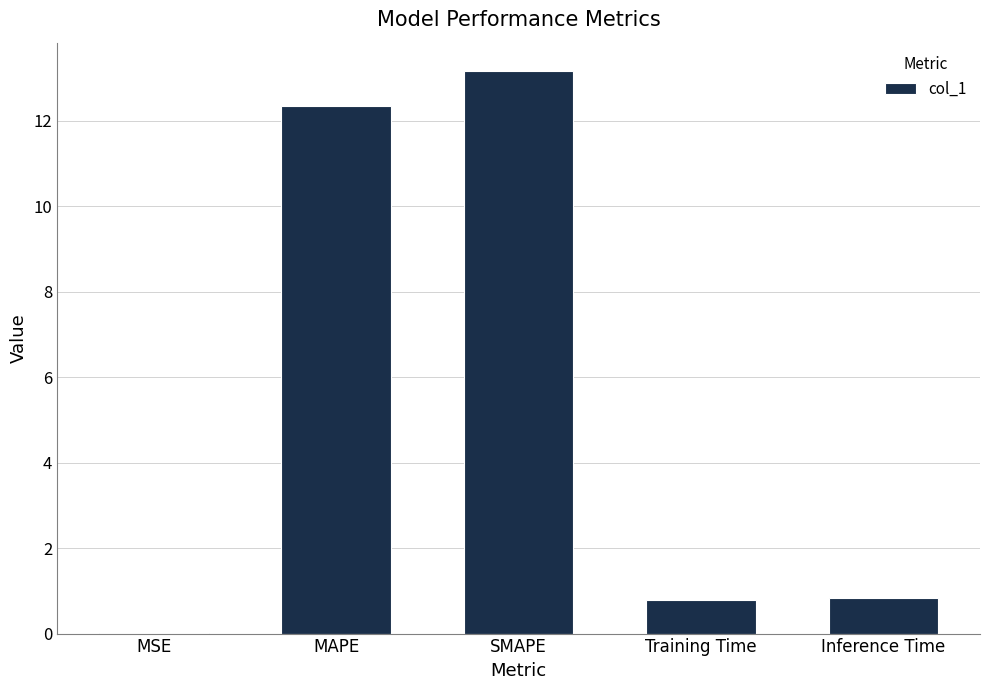

What is the maximum value shown in the chart?

13.2